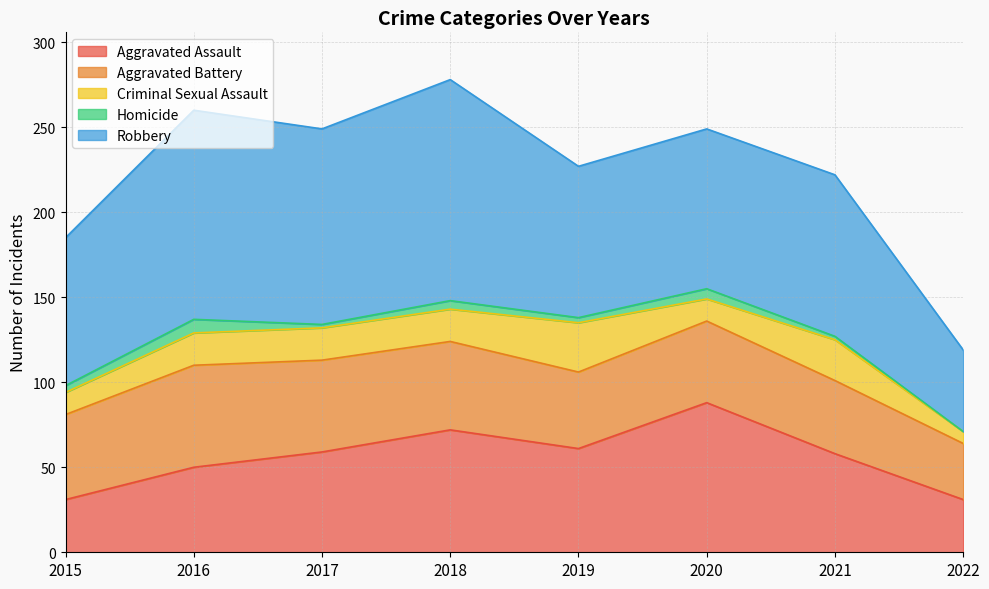

Count the number of data series in this chart.

5